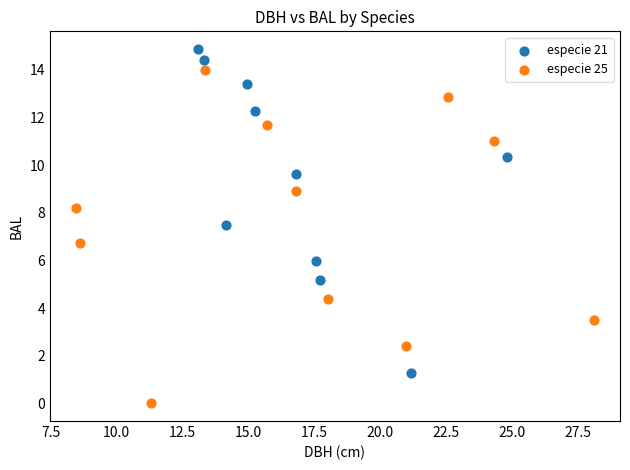

Which series contains the highest Y value?

especie 21